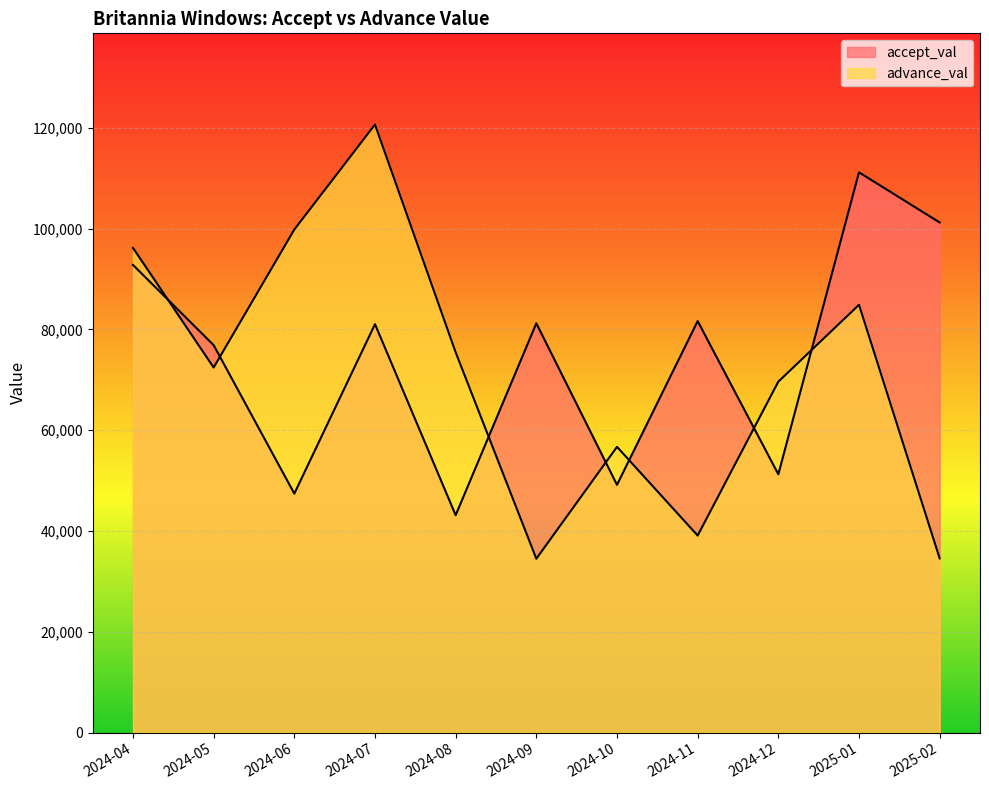

In accept_val, how many points are higher than both neighbors (excluding endpoints)?

4